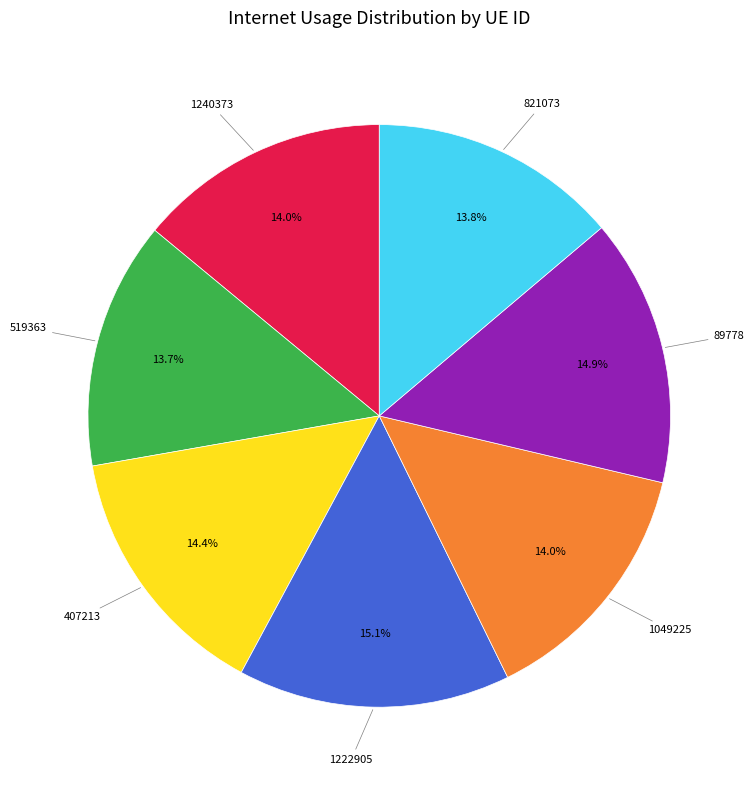

Does any single category account for the majority?

No